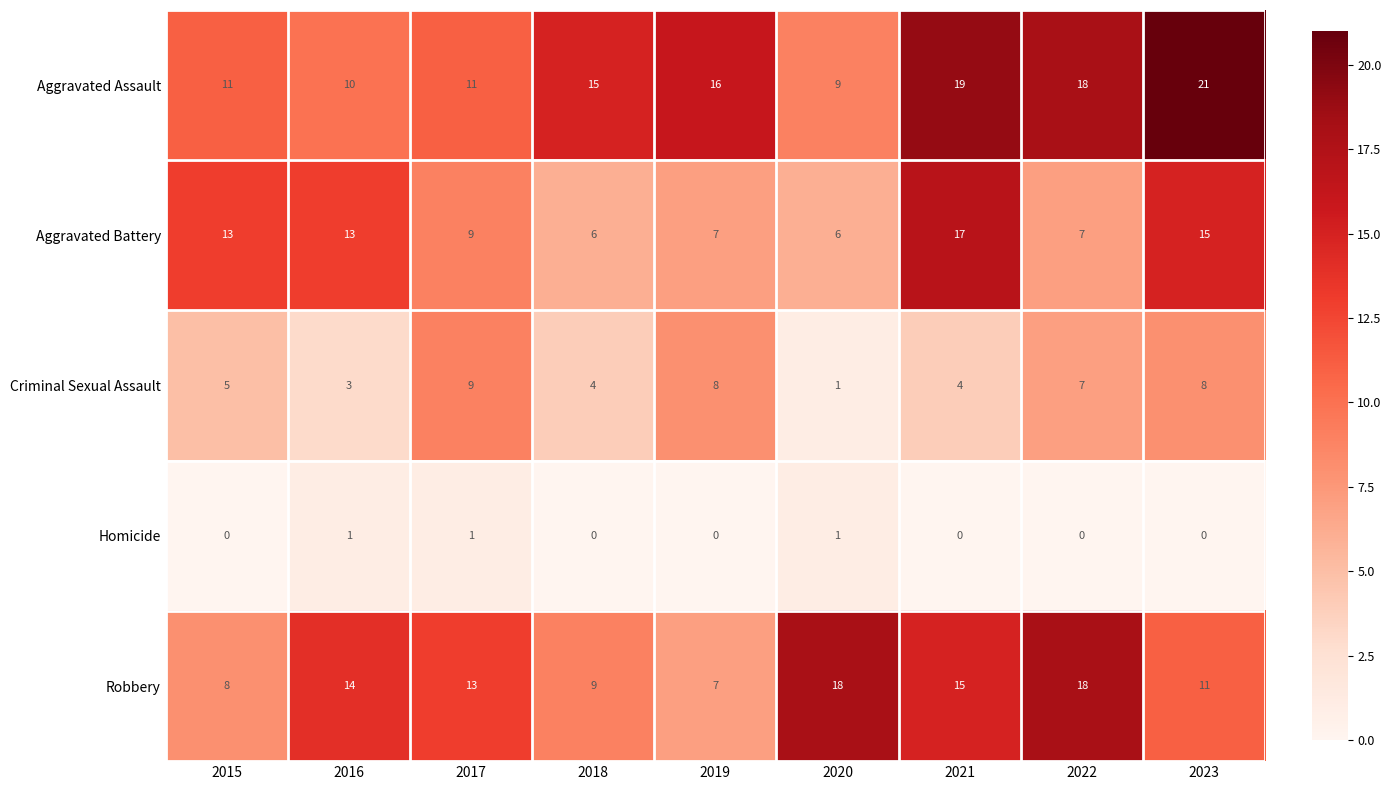

The value of Aggravated Assault at 2021 is 19. True or false?

True